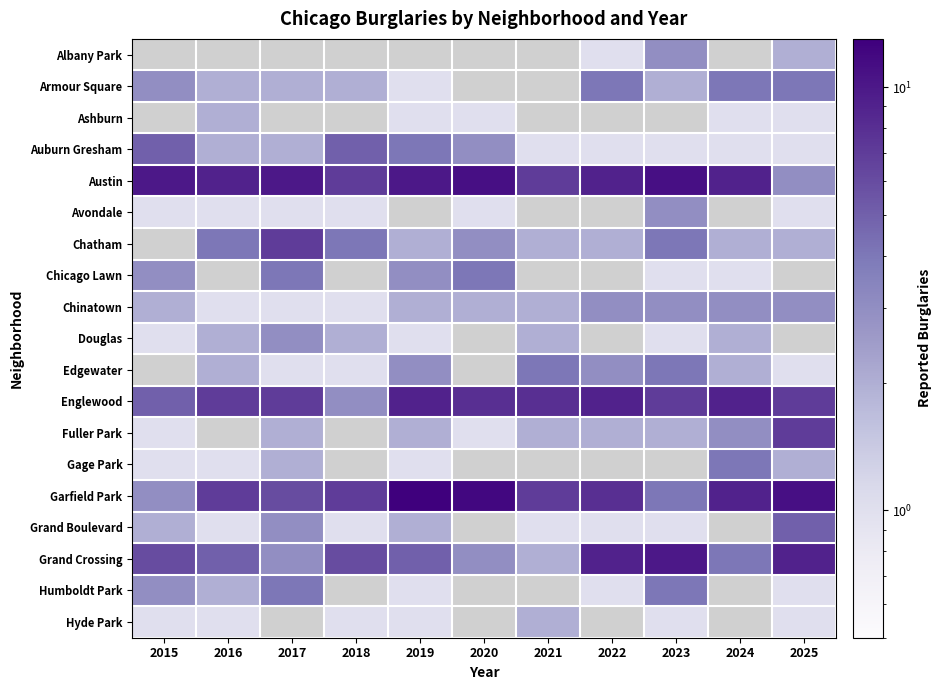

Between 2020 and 2018, which is larger?

2018